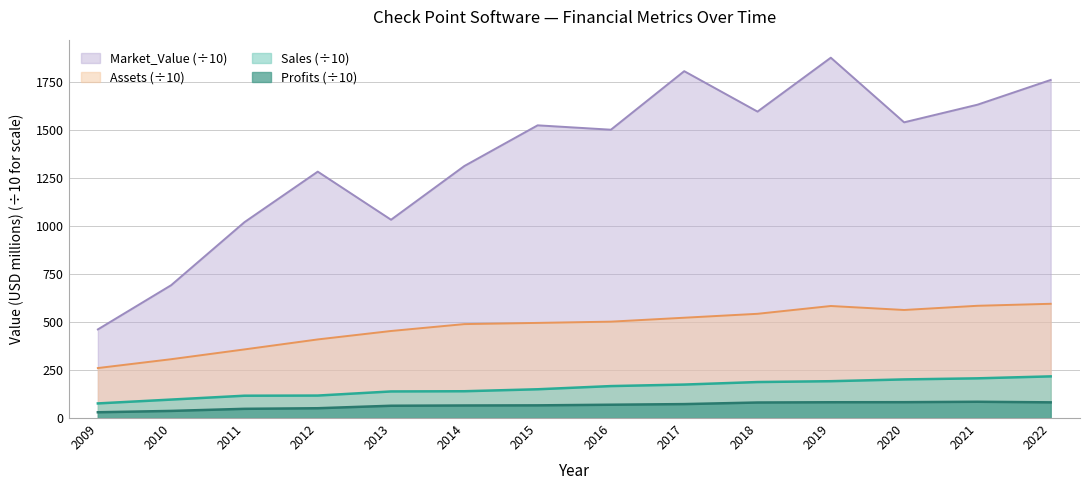

Which series has the widest spread of values?

Market_Value (÷10)